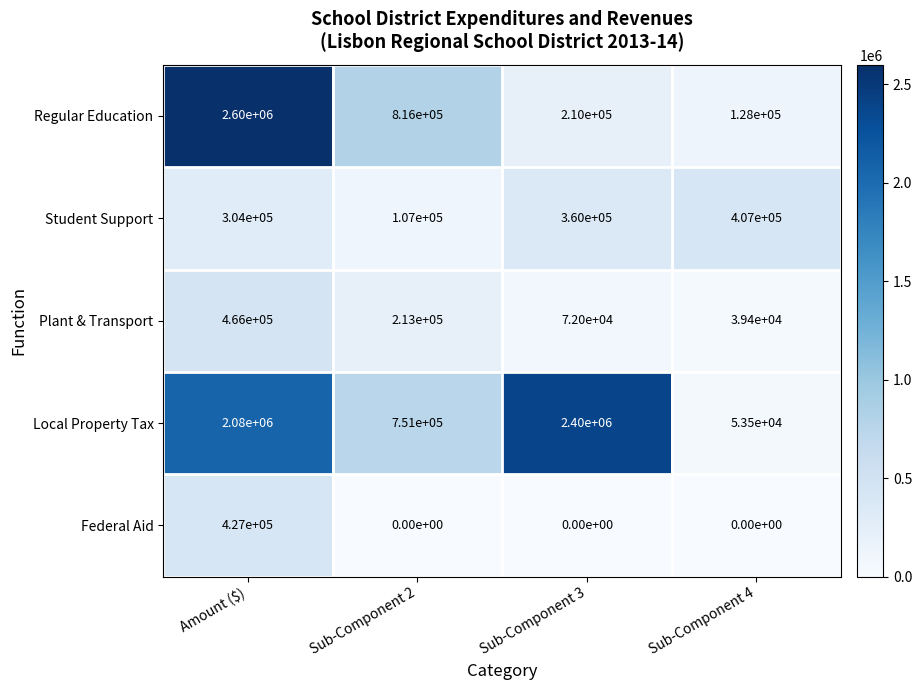

Reading left to right, extract all data points from this chart.

Regular Education: Amount ($)=2600000	Sub-Component 2=816000	Sub-Component 3=210000	Sub-Component 4=128000
Student Support: Amount ($)=304000	Sub-Component 2=107000	Sub-Component 3=360000	Sub-Component 4=407000
Plant & Transport: Amount ($)=466000	Sub-Component 2=213000	Sub-Component 3=72000	Sub-Component 4=39400
Local Property Tax: Amount ($)=2080000	Sub-Component 2=751000	Sub-Component 3=2400000	Sub-Component 4=53500
Federal Aid: Amount ($)=427000	Sub-Component 2=0	Sub-Component 3=0	Sub-Component 4=0